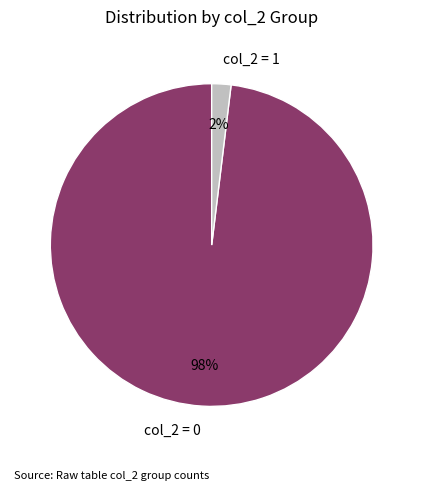

To the nearest percent, what is the difference between the largest and smallest slice percentages?

96%